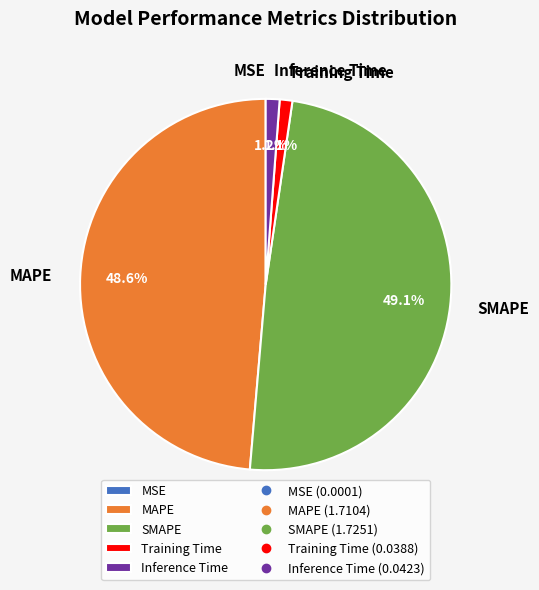

What percentage do Training Time and SMAPE together represent?

50.2%